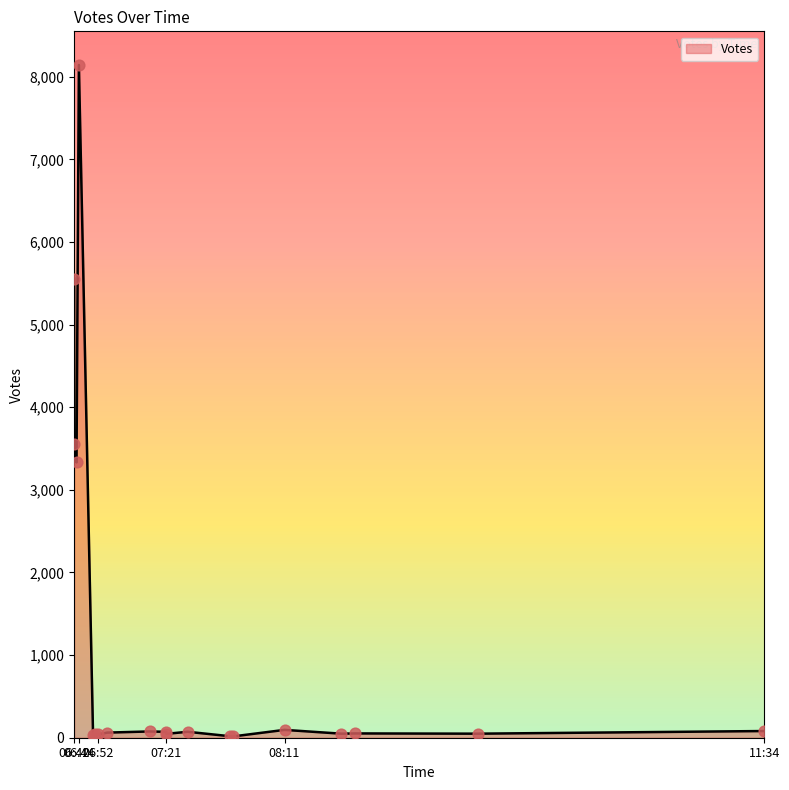

Approximately how many times larger is the value at 2019-09-23 09:33 compared to 2019-09-23 06:52?

1.3